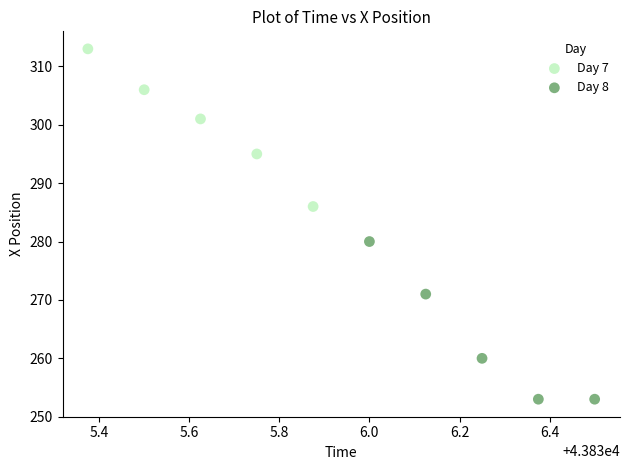

Which series contains the highest Y value?

Day 7